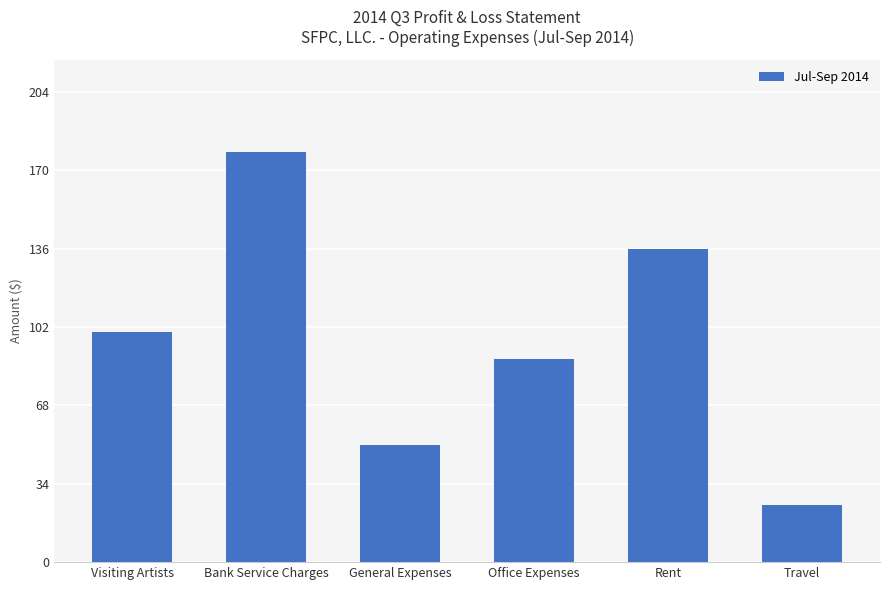

What is the greatest value displayed?

178